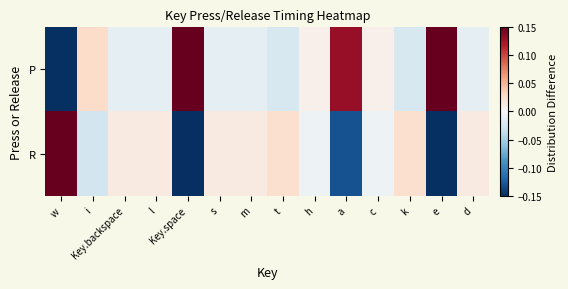

Which has a higher value, w or k?

k